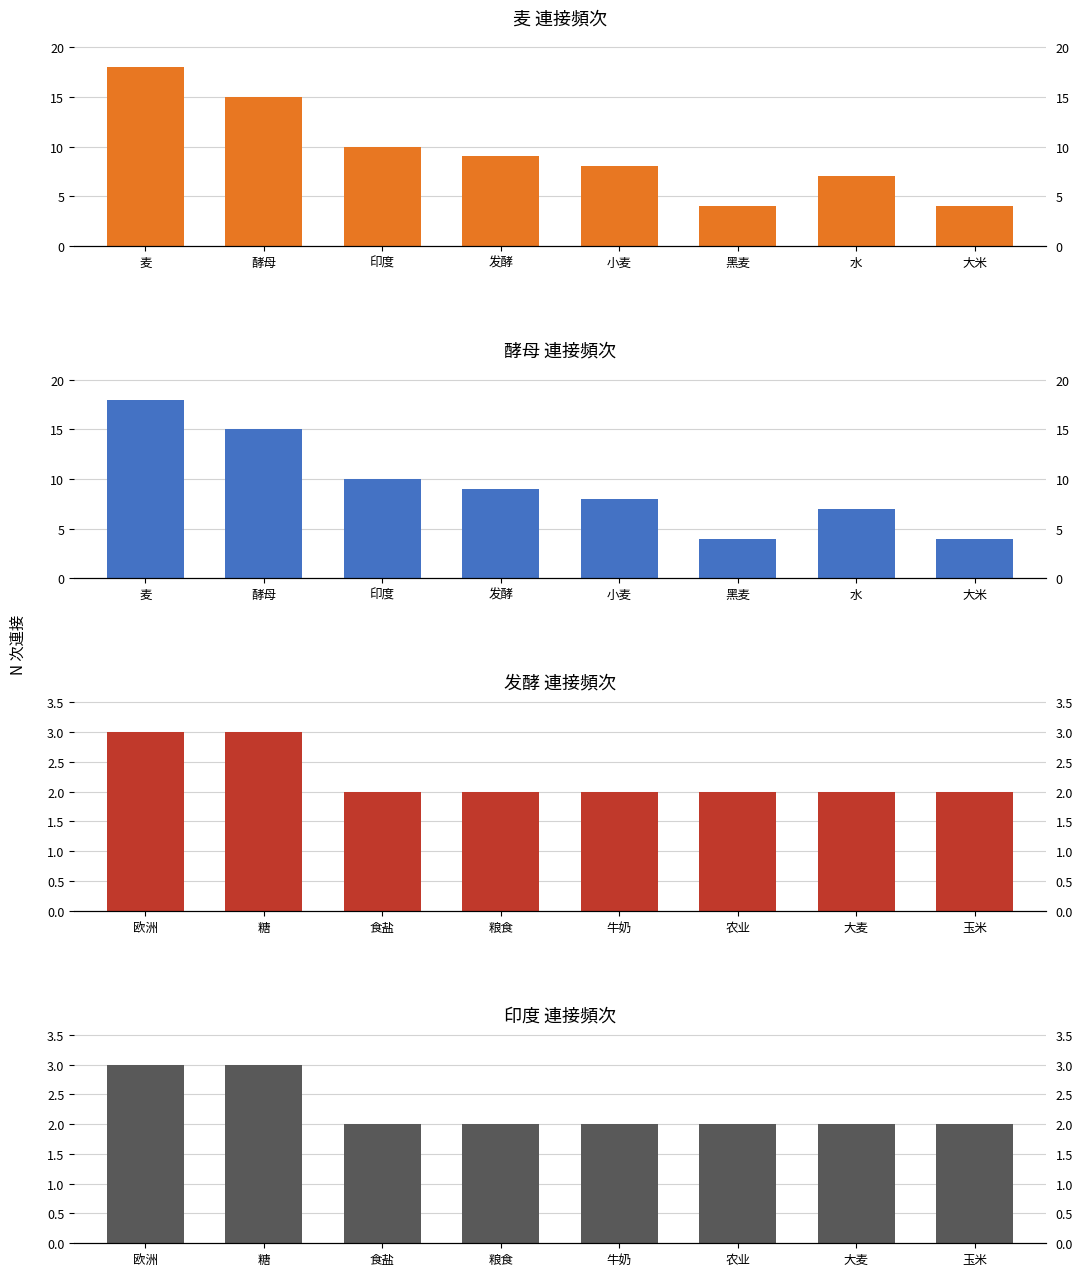

How many 印度 連接頻次 values are between 2 and 3?

8